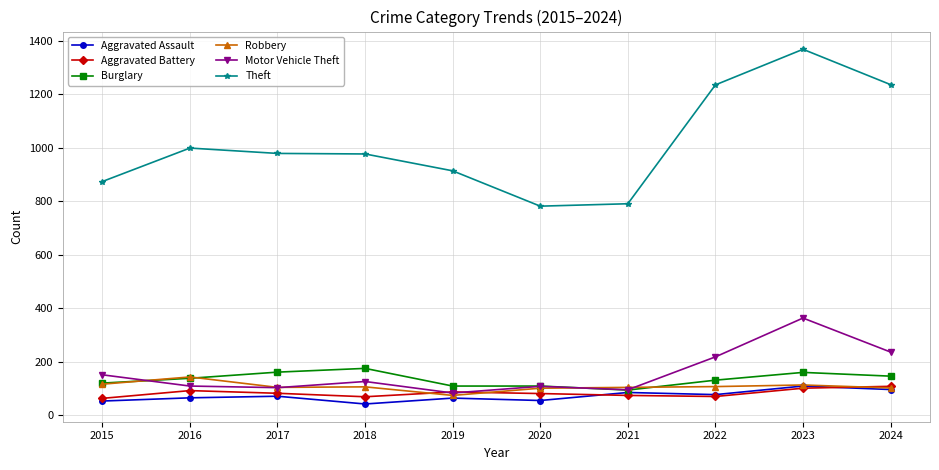

Where do Motor Vehicle Theft and Burglary first cross each other?

2015 and 2016